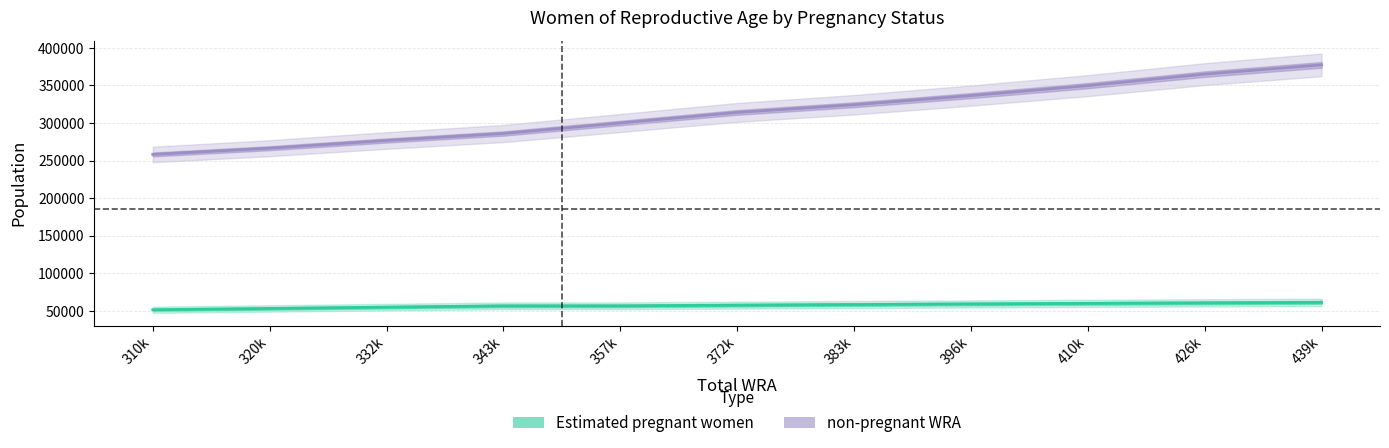

The non-pregnant WRA series shows 286141.0 at 343k. True or false?

True